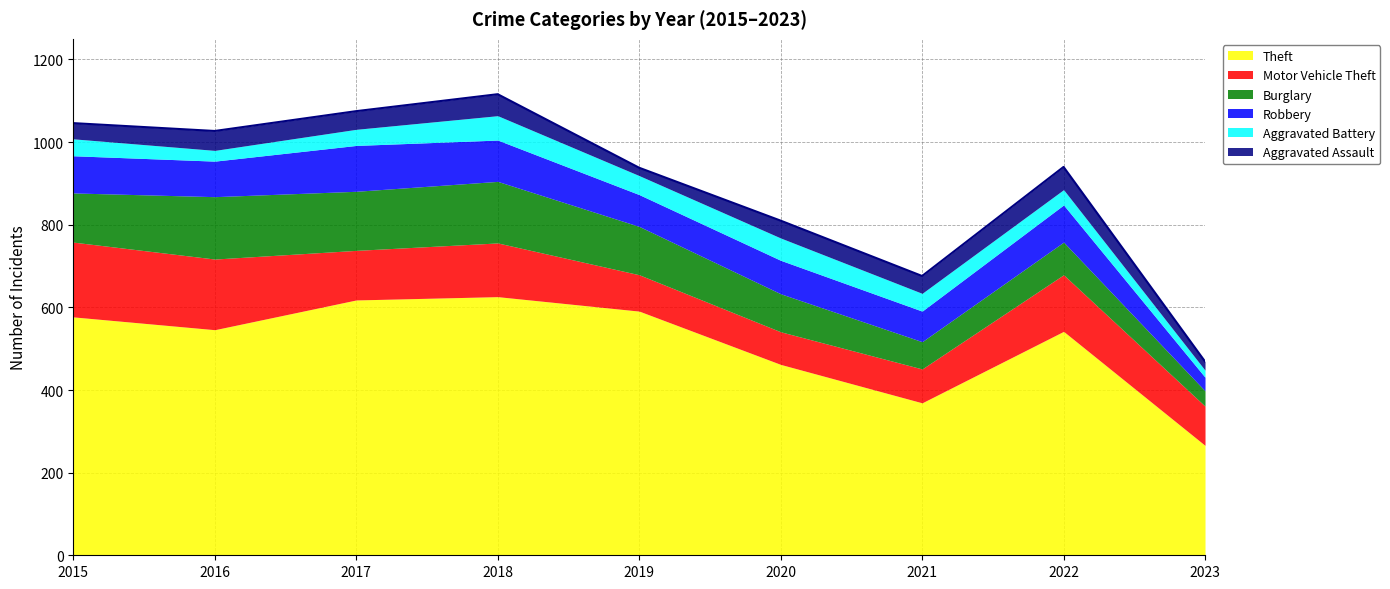

True or false: Robbery has a value of 61 at 2022.

False